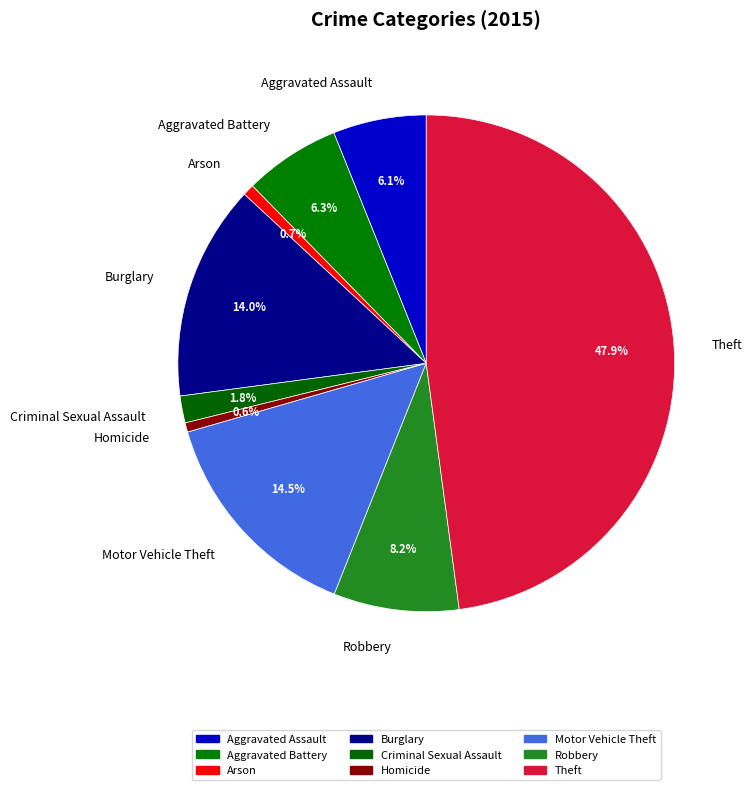

Do Robbery and Arson together represent more than half of the pie?

No